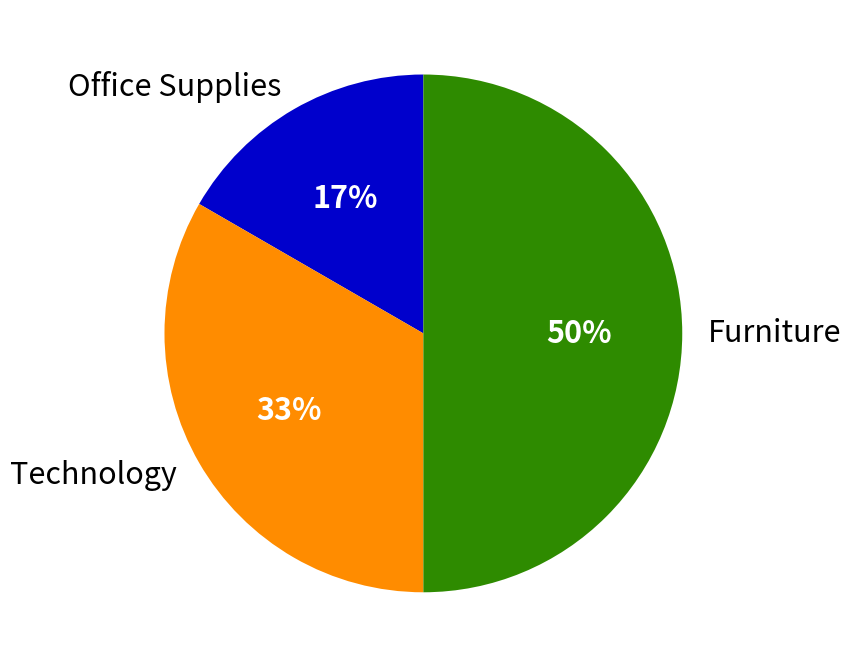

Does Office Supplies account for over 50% of the chart?

No